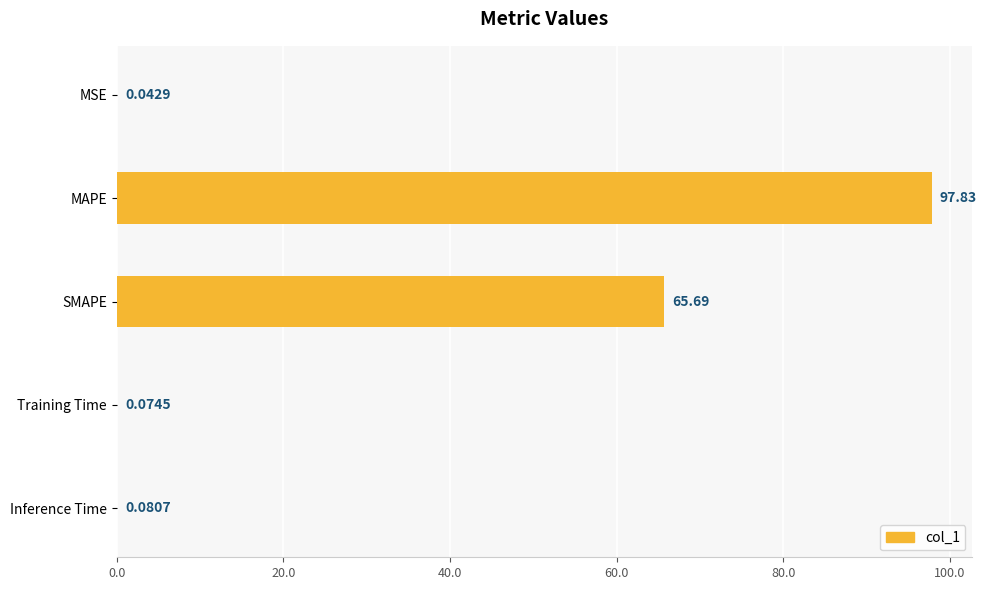

At which label is the value closest to 48?

SMAPE